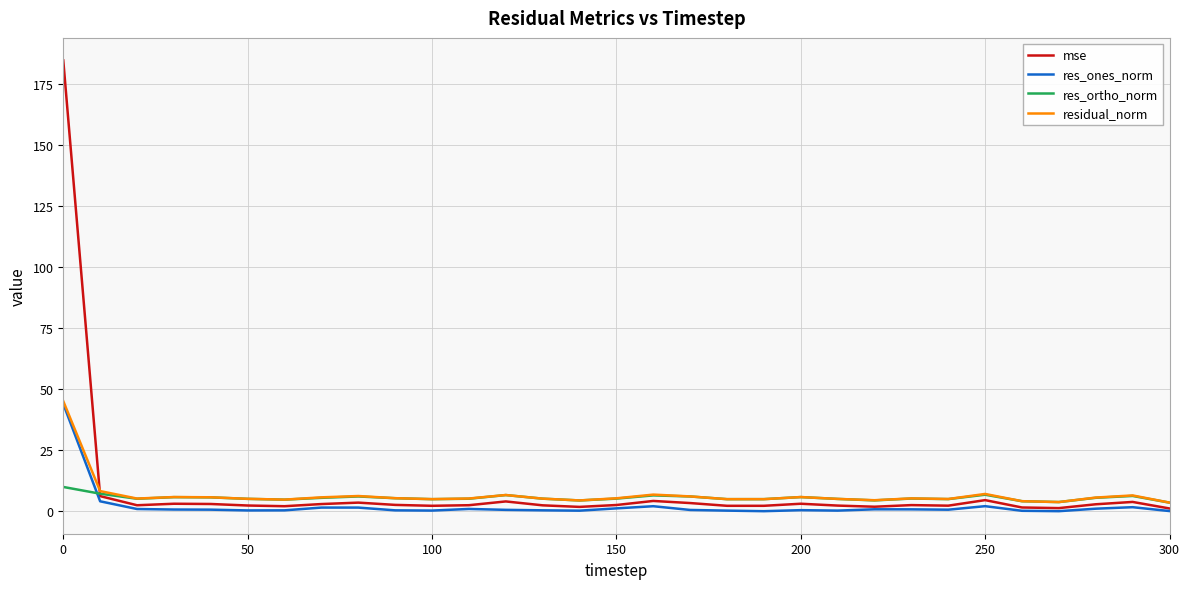

True or false: res_ortho_norm has more than 1 interior local peaks.

True